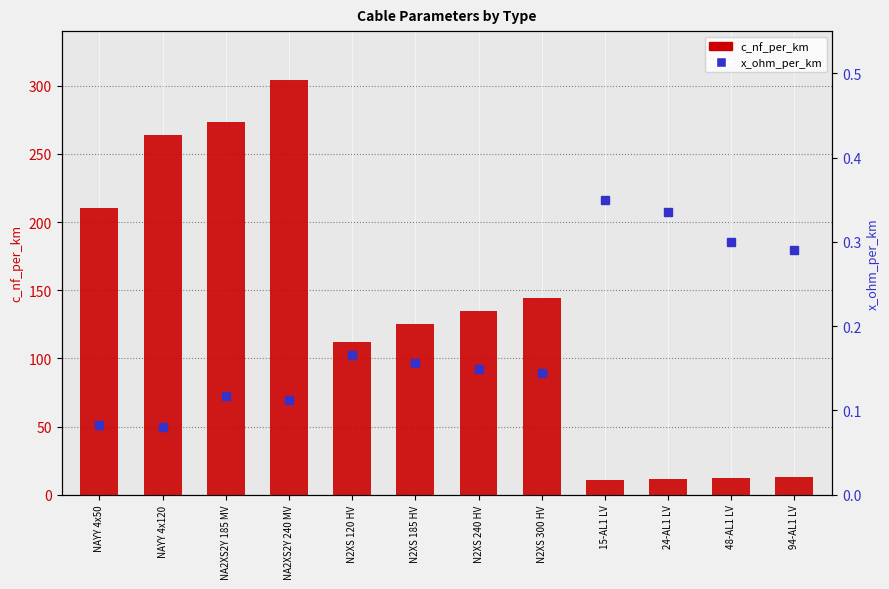

How many groups of bars are there?

12